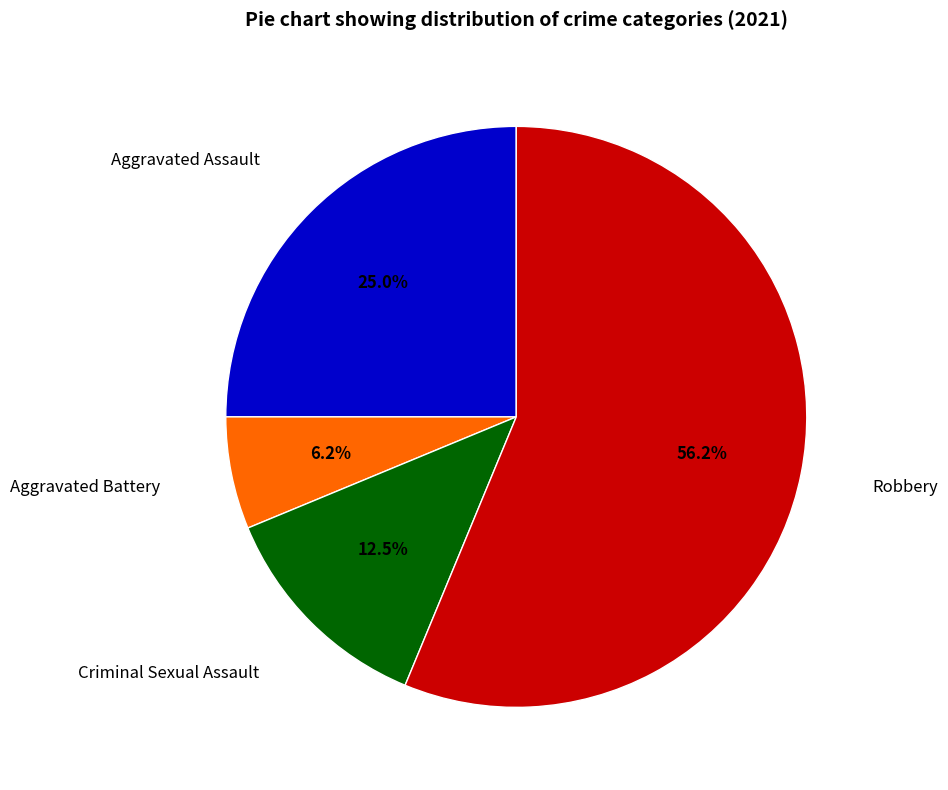

Does any single category account for the majority?

Yes